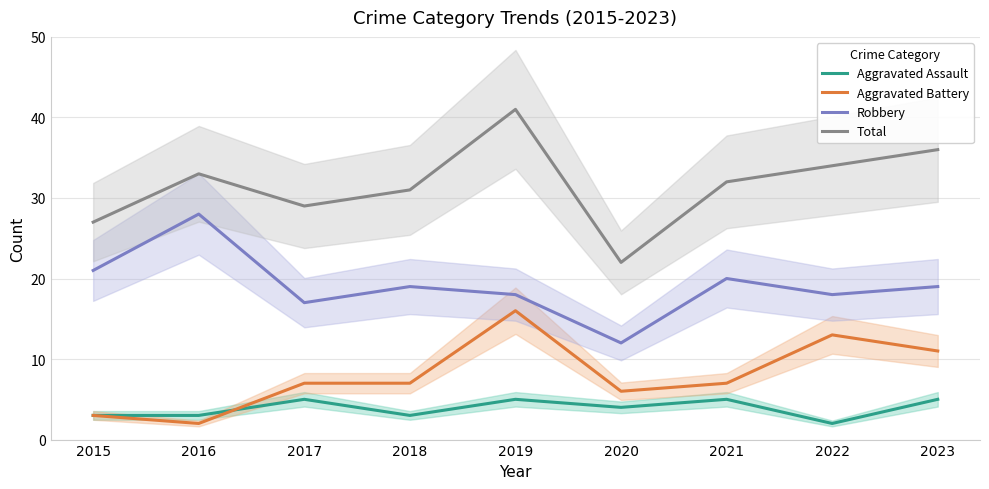

What are all the series names shown in the legend?

Aggravated Assault, Aggravated Battery, Robbery, Total